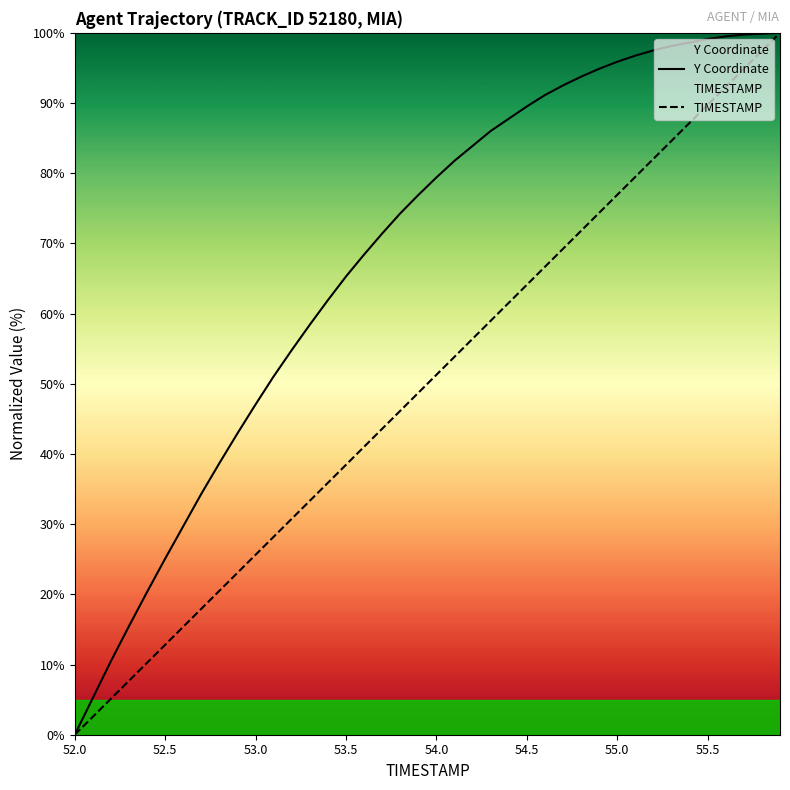

Is it true that TIMESTAMP equals 8.4 at 53.5?

False